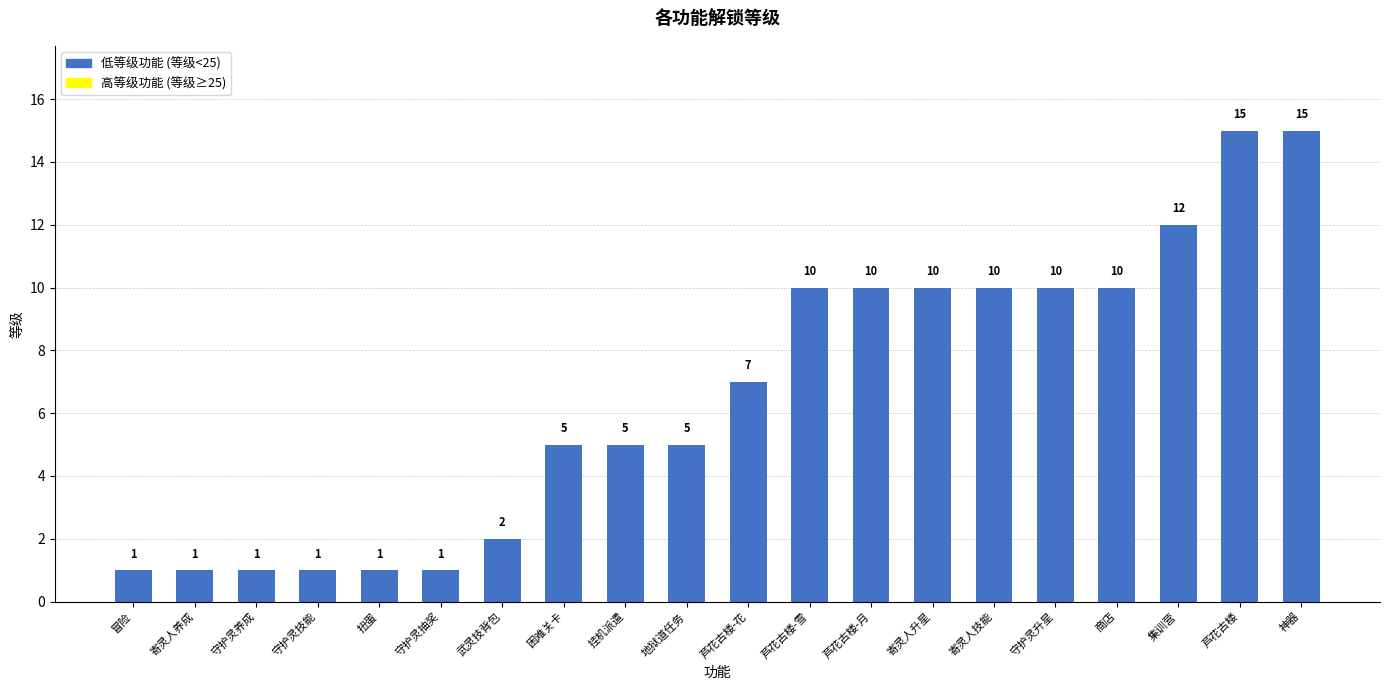

What is the label of the 13th bar from the right?

困难关卡